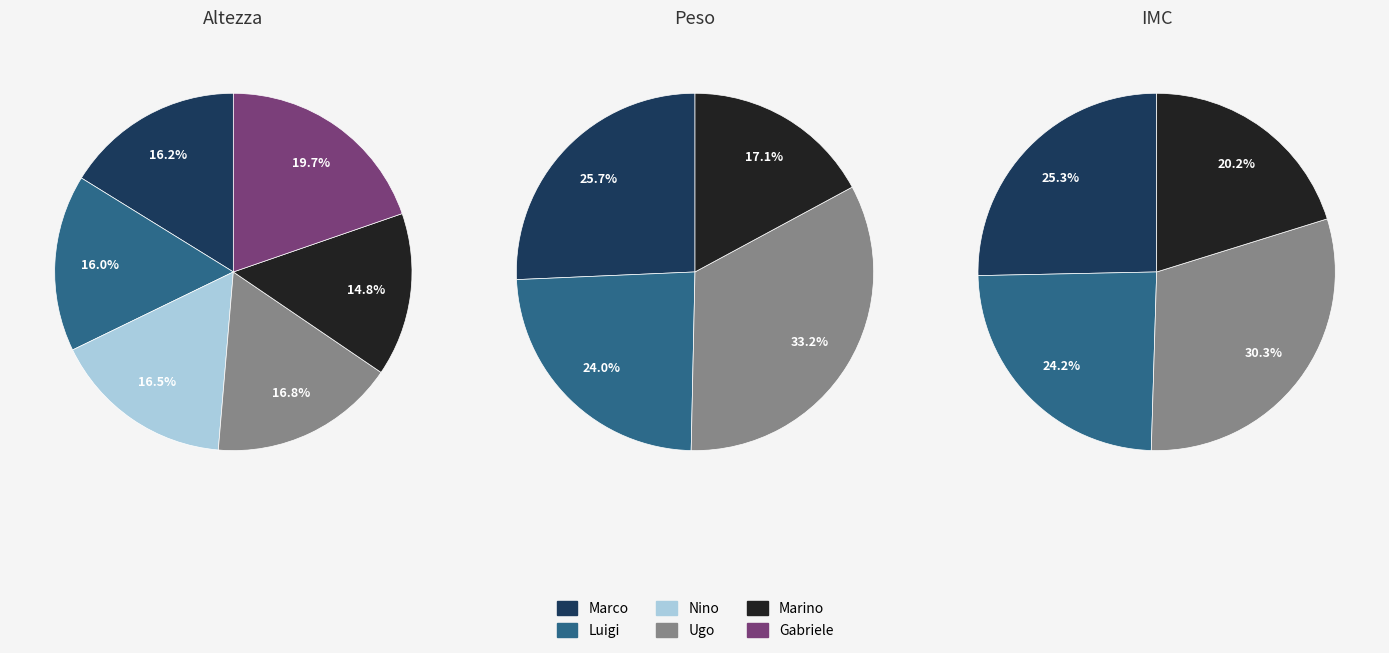

Is the sum of Gabriele and Nino greater than half?

No